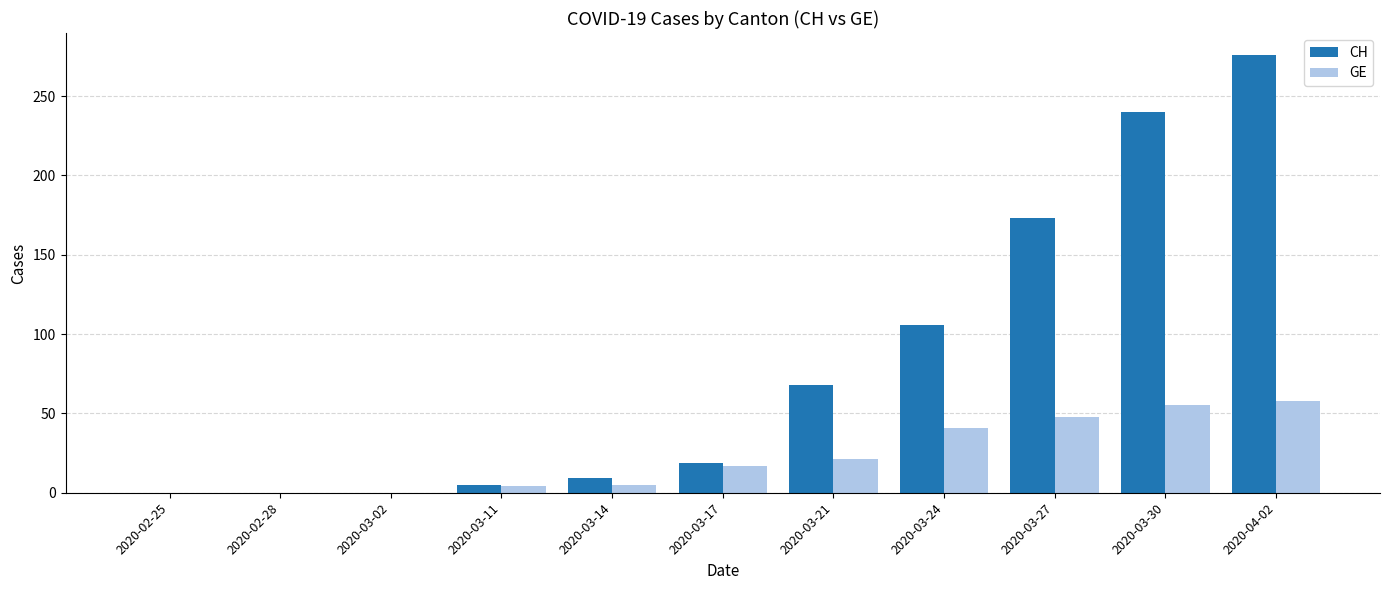

What is the difference between the GE values at 2020-04-02 and 2020-03-02?

58